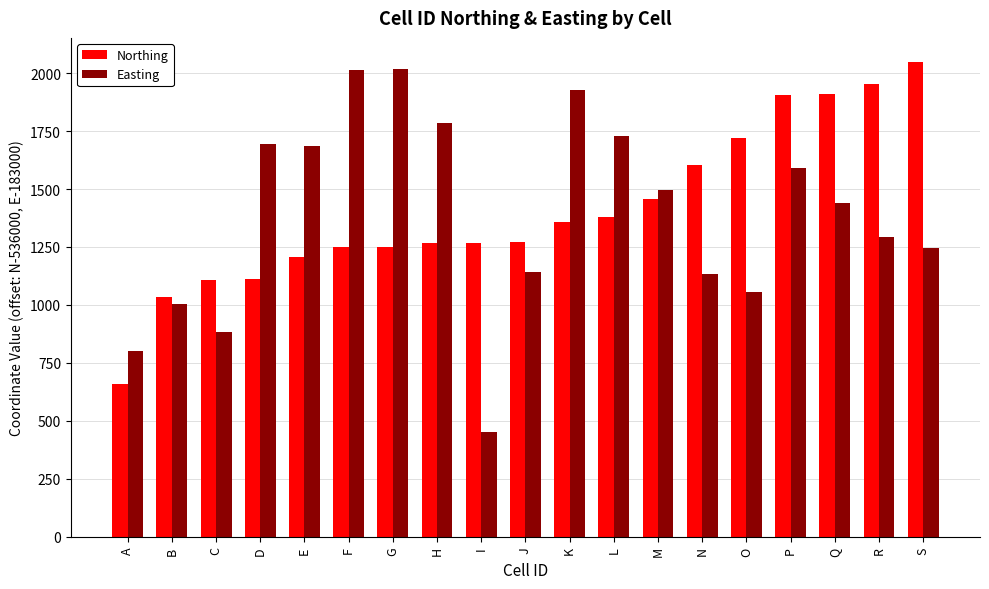

What is the difference between the second highest and minimum values in the Northing series?

1293